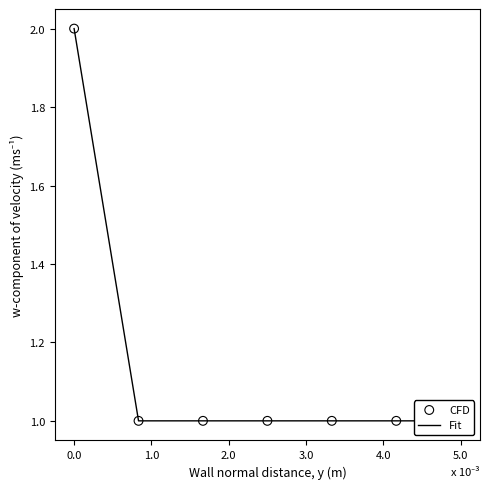

Which series has the largest Y range (max minus min)?

Fit